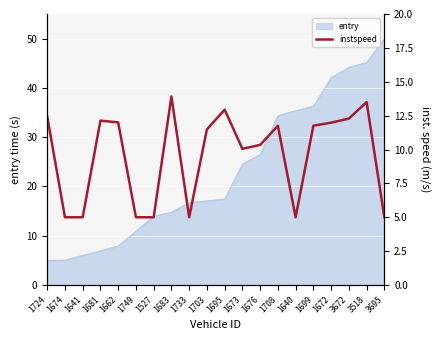

What is the label of the 20th point from the right?

1724